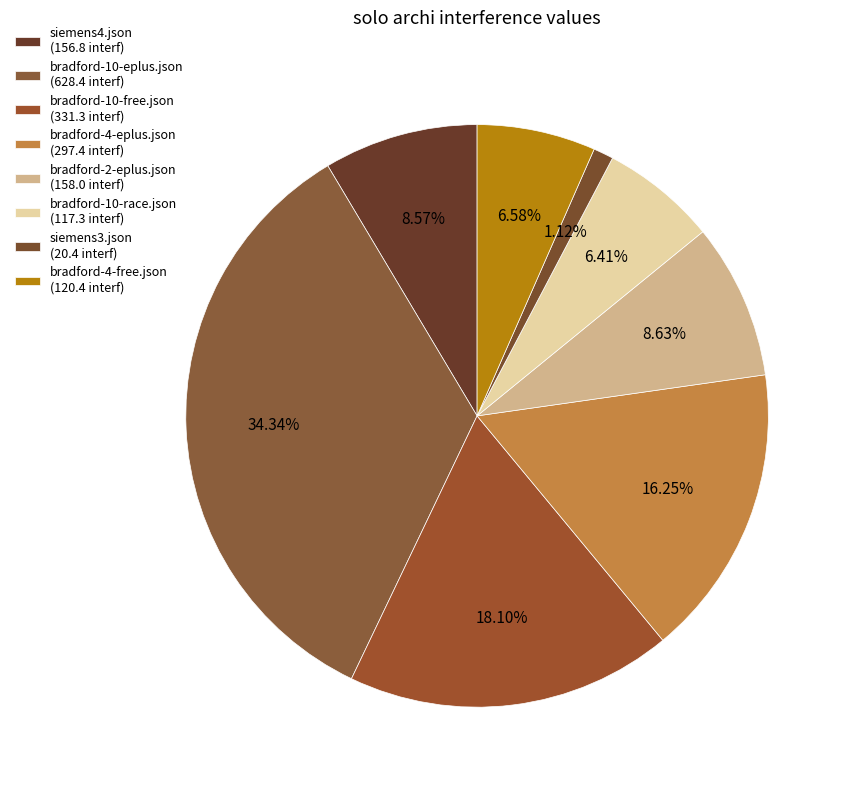

Which slice is the smallest?

siemens3.json